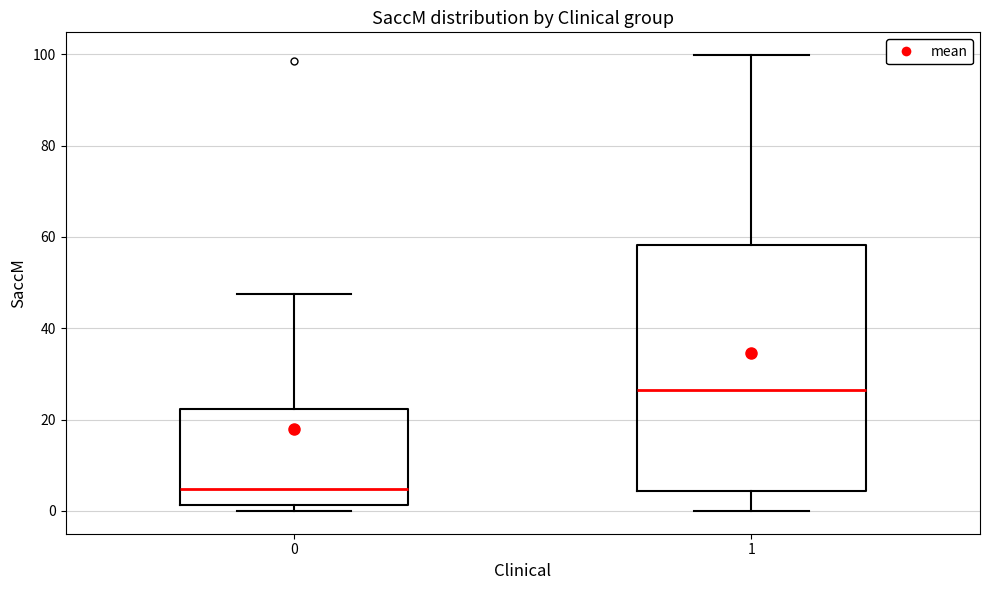

Which box is the tallest, from its lower edge to its upper edge?

1